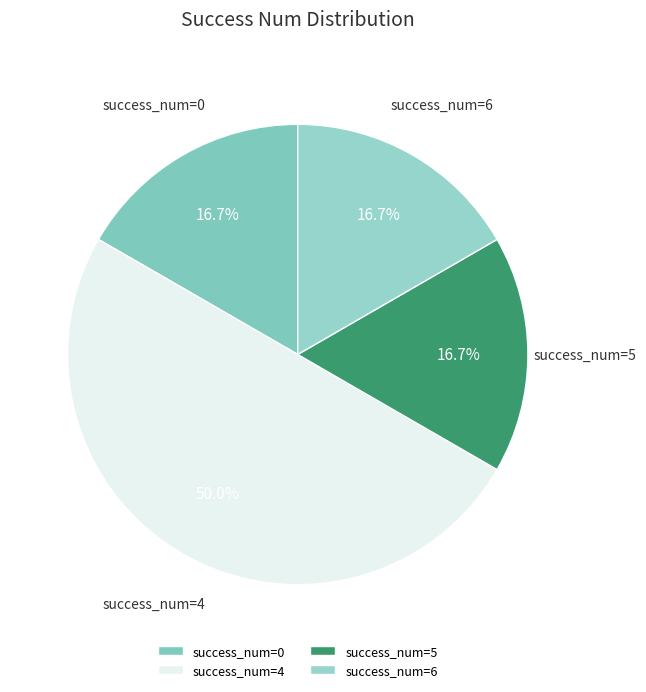

Approximately how many times larger is the value at success_num=5 compared to success_num=4?

0.3